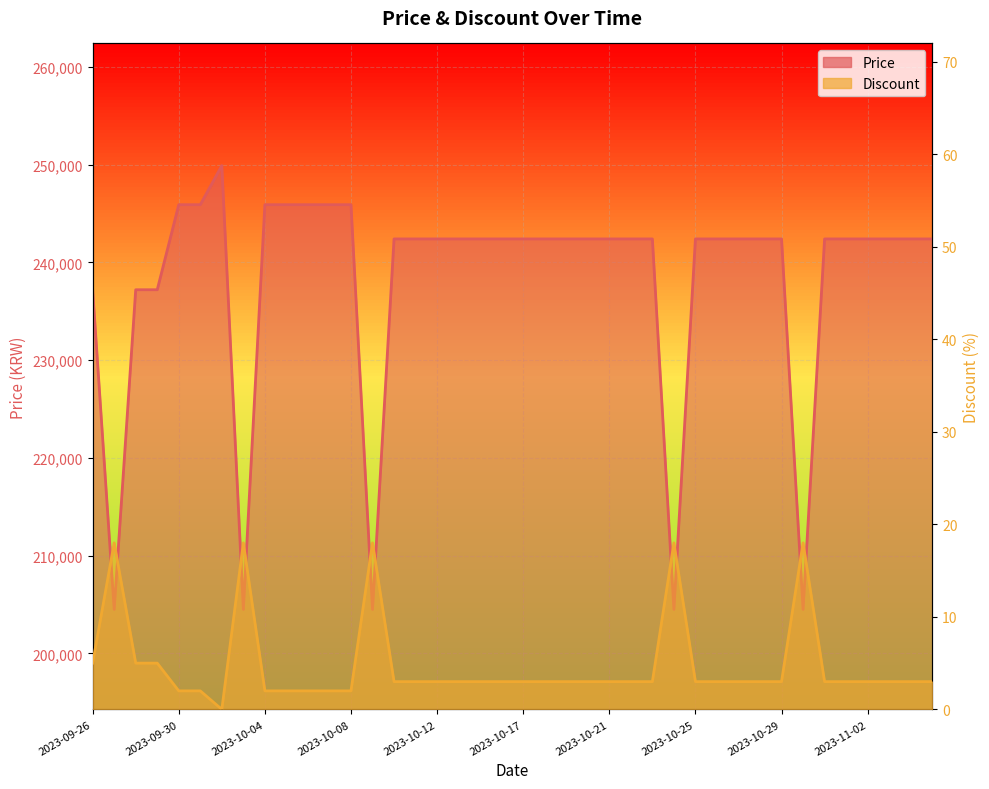

True or false: Price has a value of 168371 at 2023-10-13.

False